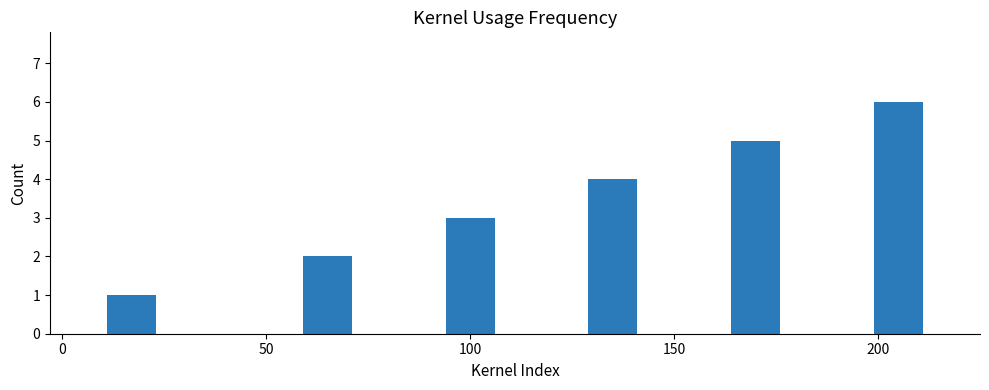

What is the maximum value shown in the chart?

6